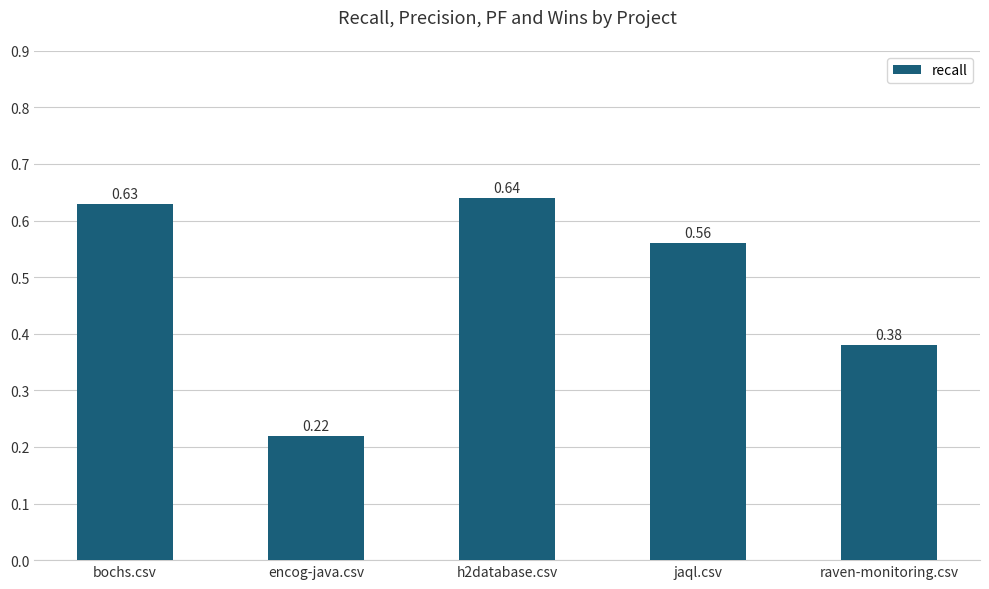

How many bars are there in total?

5